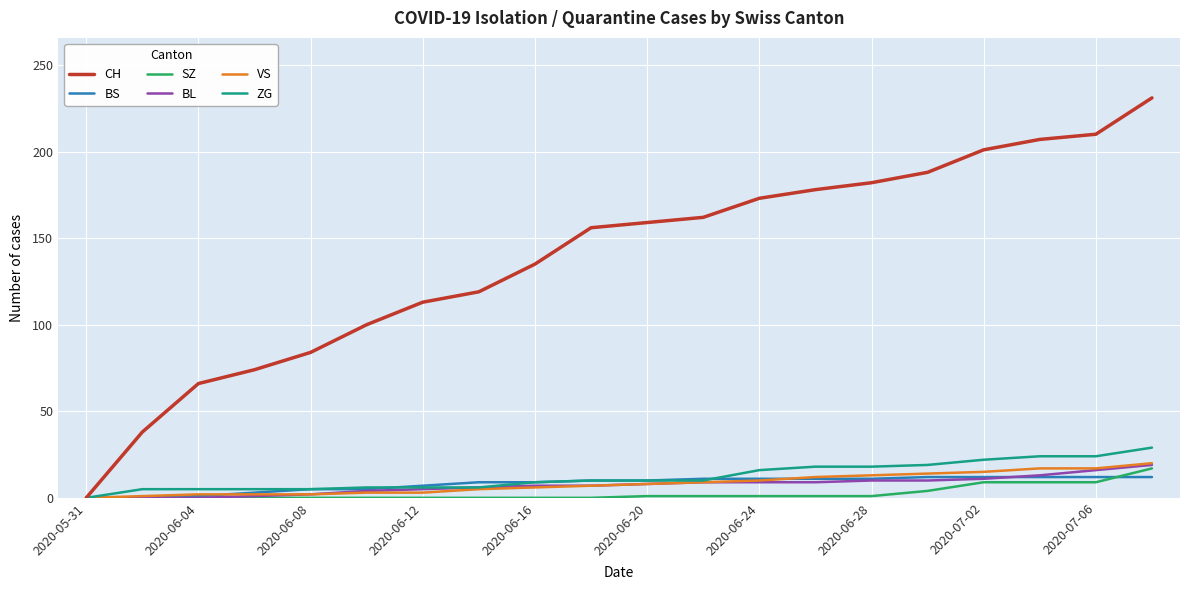

What is the maximum value for BS?

12